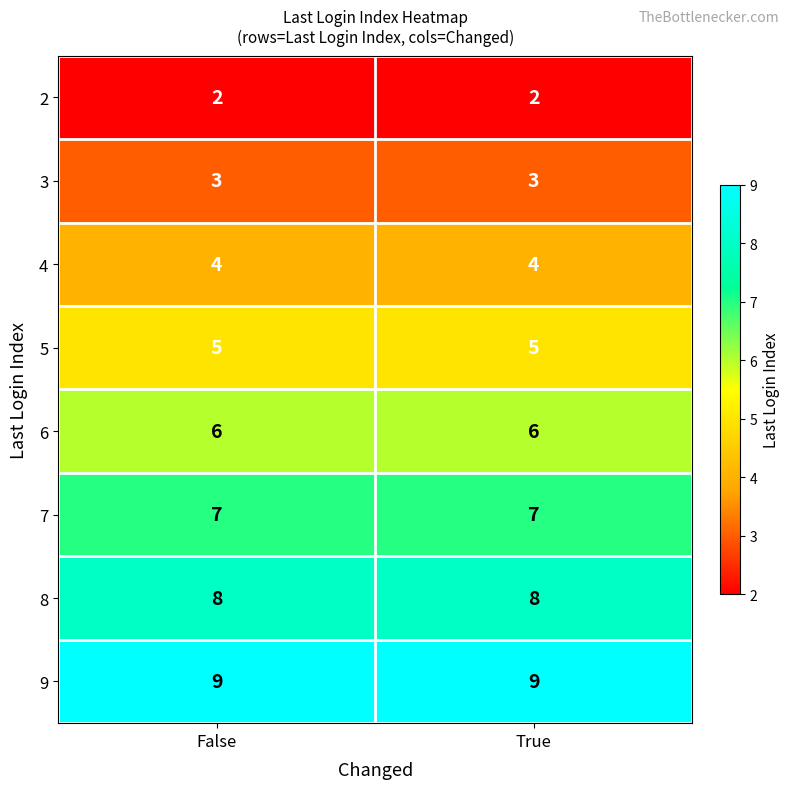

What is the maximum value shown in the chart?

9